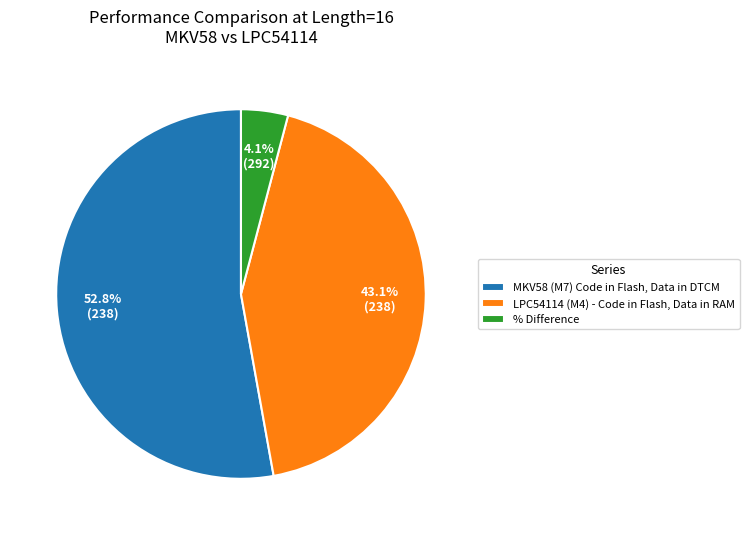

Is the sum of % Difference and LPC54114 (M4) - Code in Flash, Data in RAM greater than half?

No